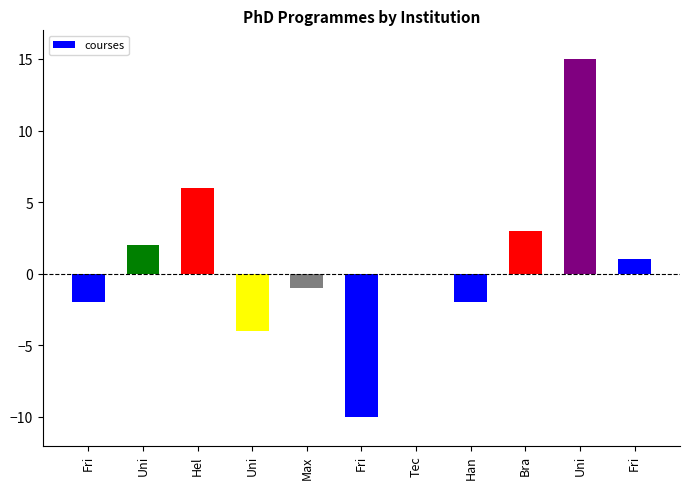

Are the bars horizontal?

No